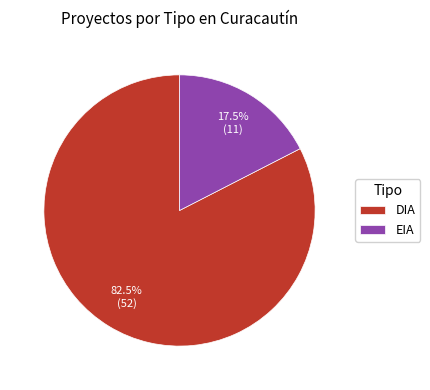

What is the ratio of the value at DIA to the value at EIA?

4.7